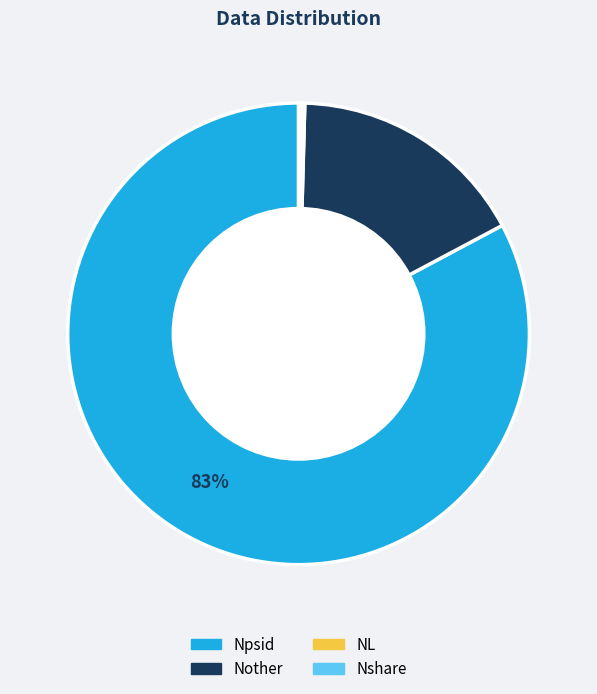

Combined, do Nother and Npsid account for over 50%?

Yes